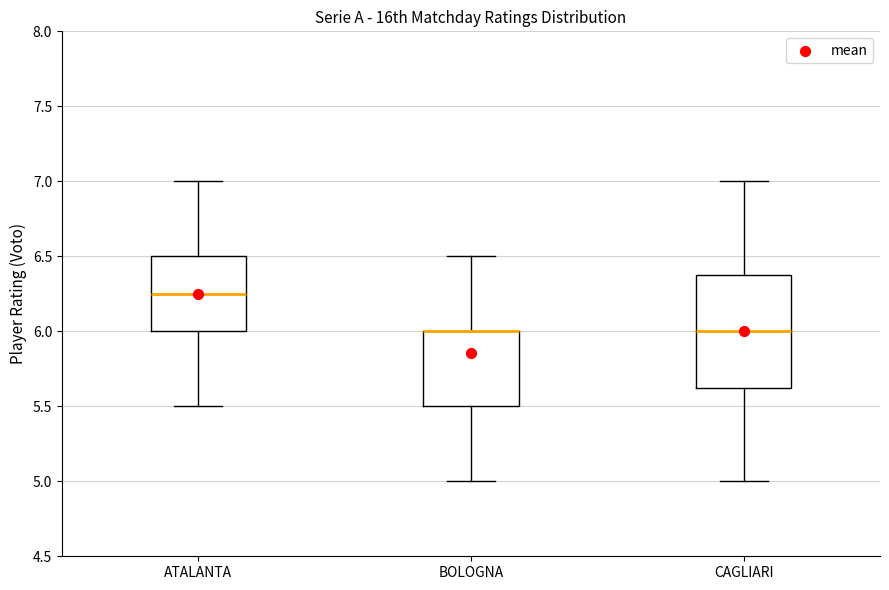

Reading left to right, read every box against the y-axis: the position of its median line, the range the box covers, and the ends of its whiskers. The values are not printed on the chart, so give them approximately, as read against the axis.

ATALANTA: median 6.25, box 6.00 to 6.50, whiskers 5.50 to 7.00
BOLOGNA: median 6.00 (drawn on the box's upper edge), box 5.50 to 6.00, whiskers 5.00 to 6.50
CAGLIARI: median 6.00, box 5.65 to 6.40, whiskers 5.00 to 7.00